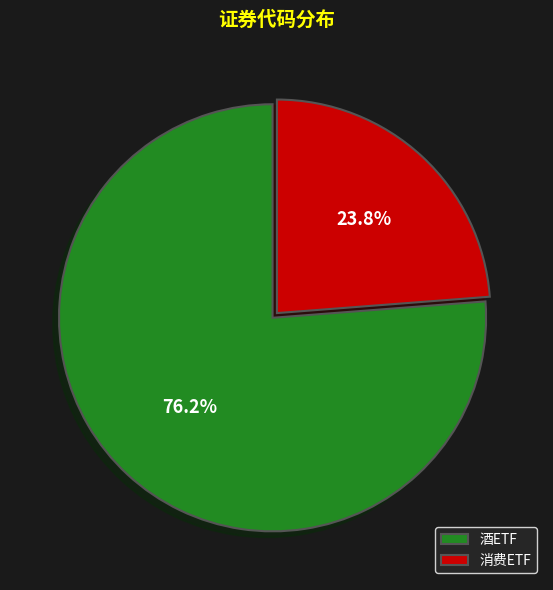

What percentage is the 酒ETF slice, to the nearest percent?

76%